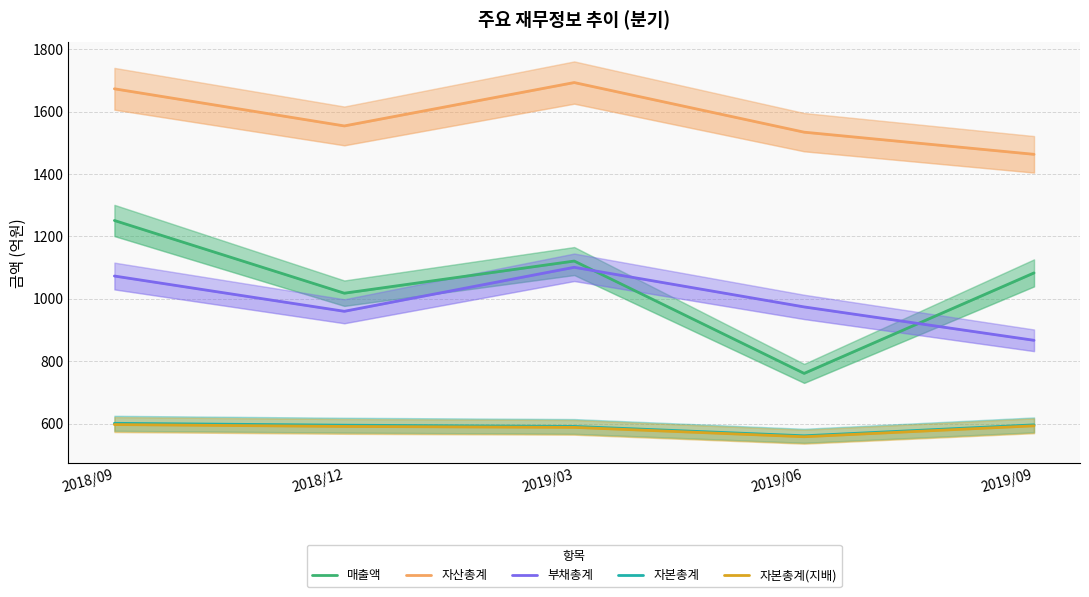

List the series in order of their peak value, lowest first.

자본총계(지배), 자본총계, 부채총계, 매출액, 자산총계